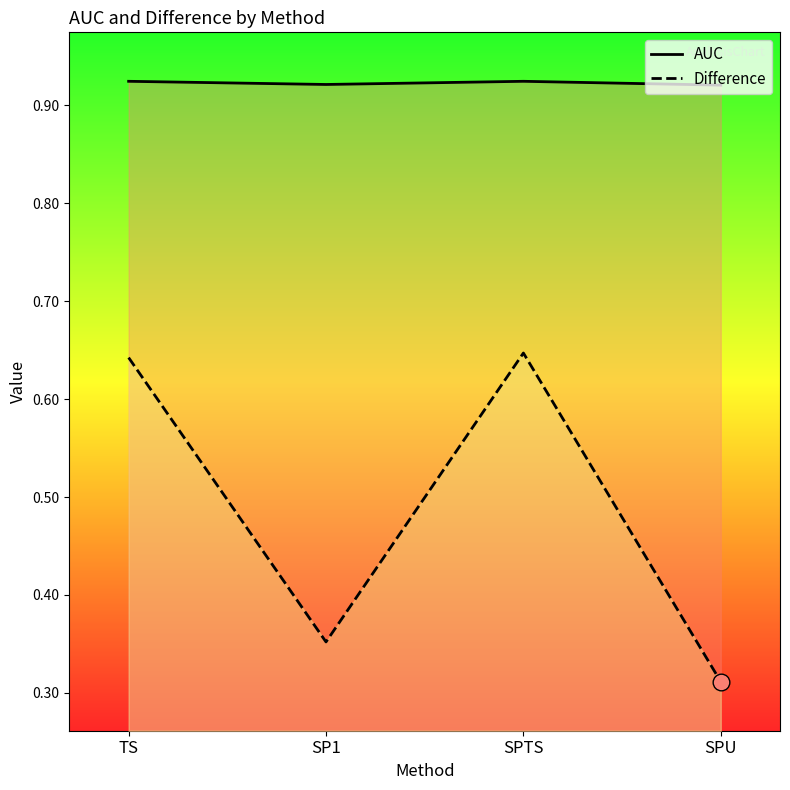

What is the label of the 3rd point from the right?

SP1